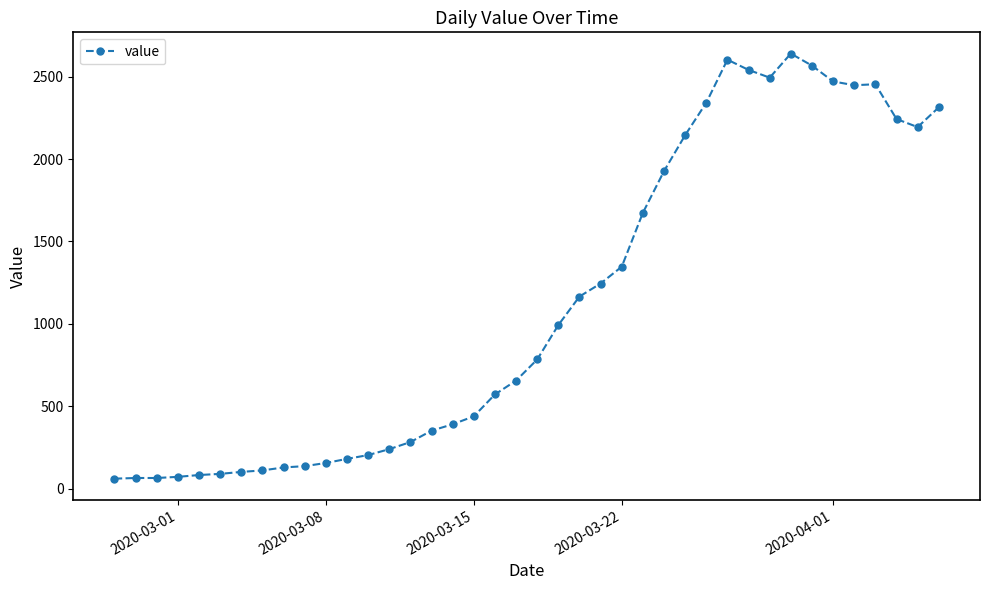

What is the difference between the maximum and minimum values?

2579